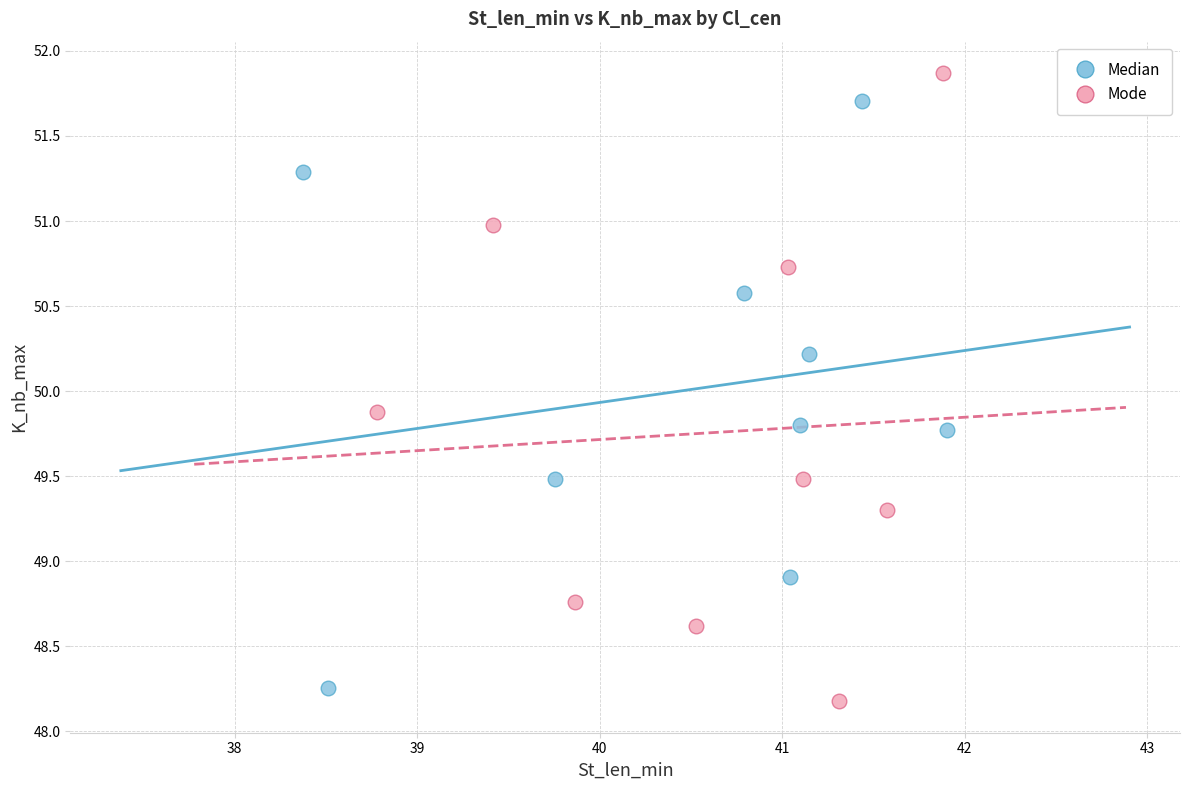

Which series has the widest spread of Y values?

Mode